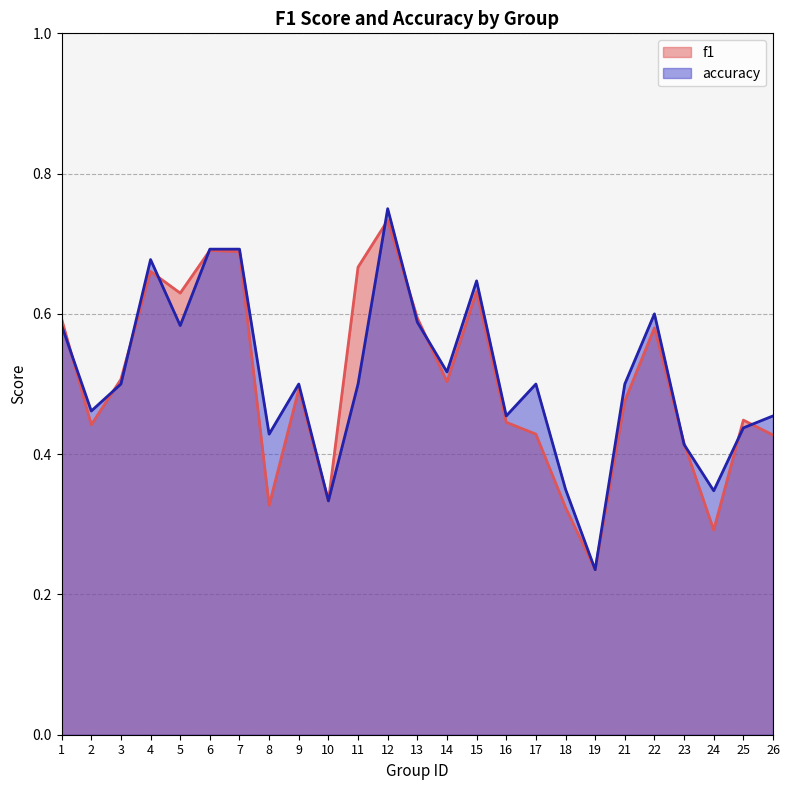

How many categories are shown in the chart?

25